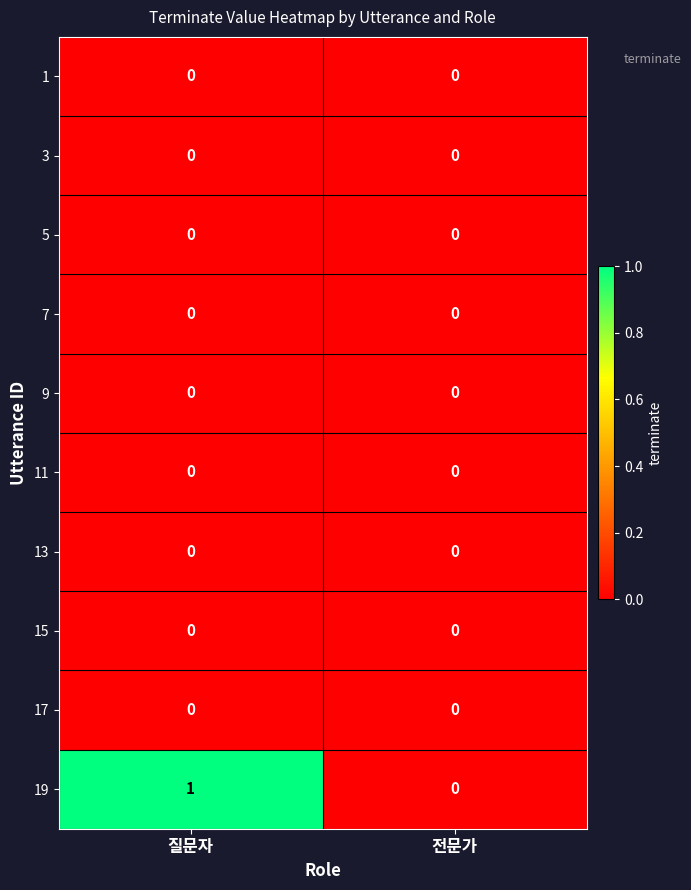

At which category does the chart reach its peak across all series?

질문자